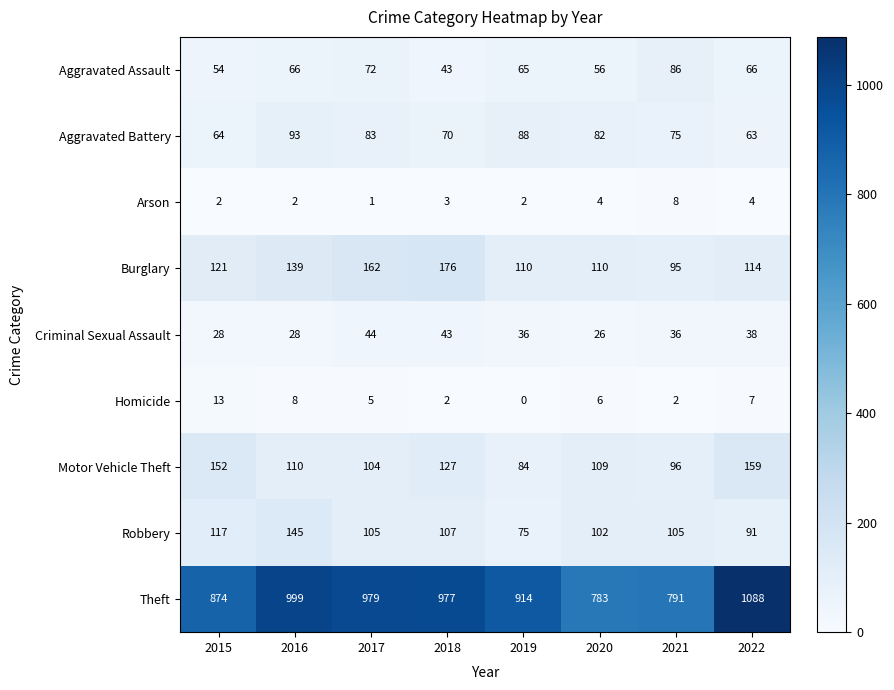

What is the total value across all series at 2015?

1425